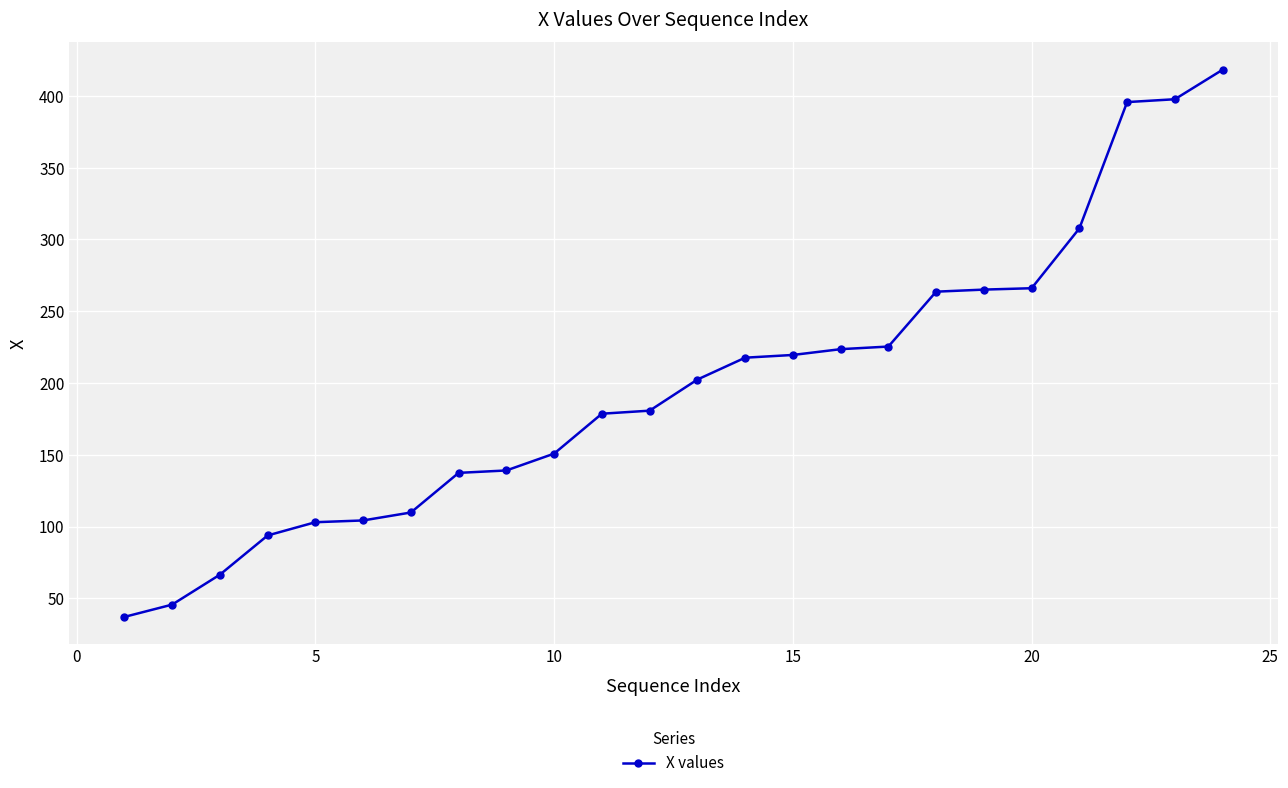

Count the number of values greater than 202.

12